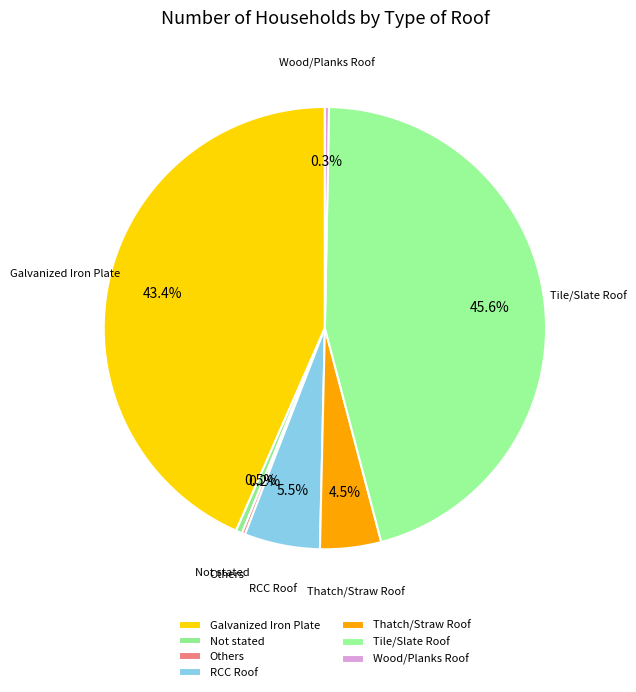

Between Not stated and RCC Roof, which is larger?

RCC Roof